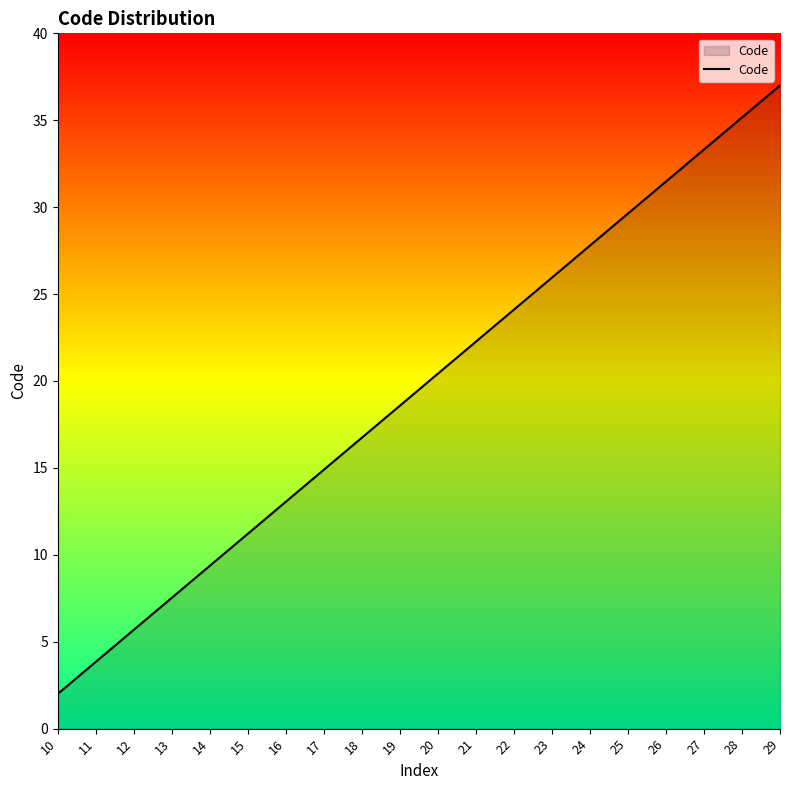

What is the change in value from 19 to 28?

+16.6